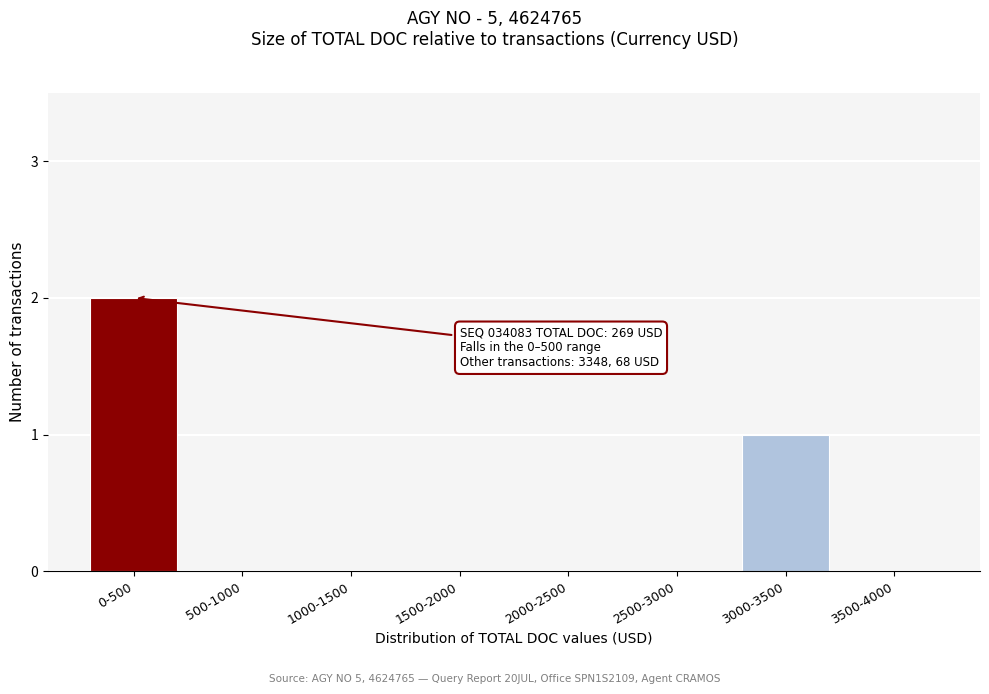

Reading right to left, transcribe all the data shown in this chart.

3500-4000=0	3000-3500=1	2500-3000=0	2000-2500=0	1500-2000=0	1000-1500=0	500-1000=0	0-500=2